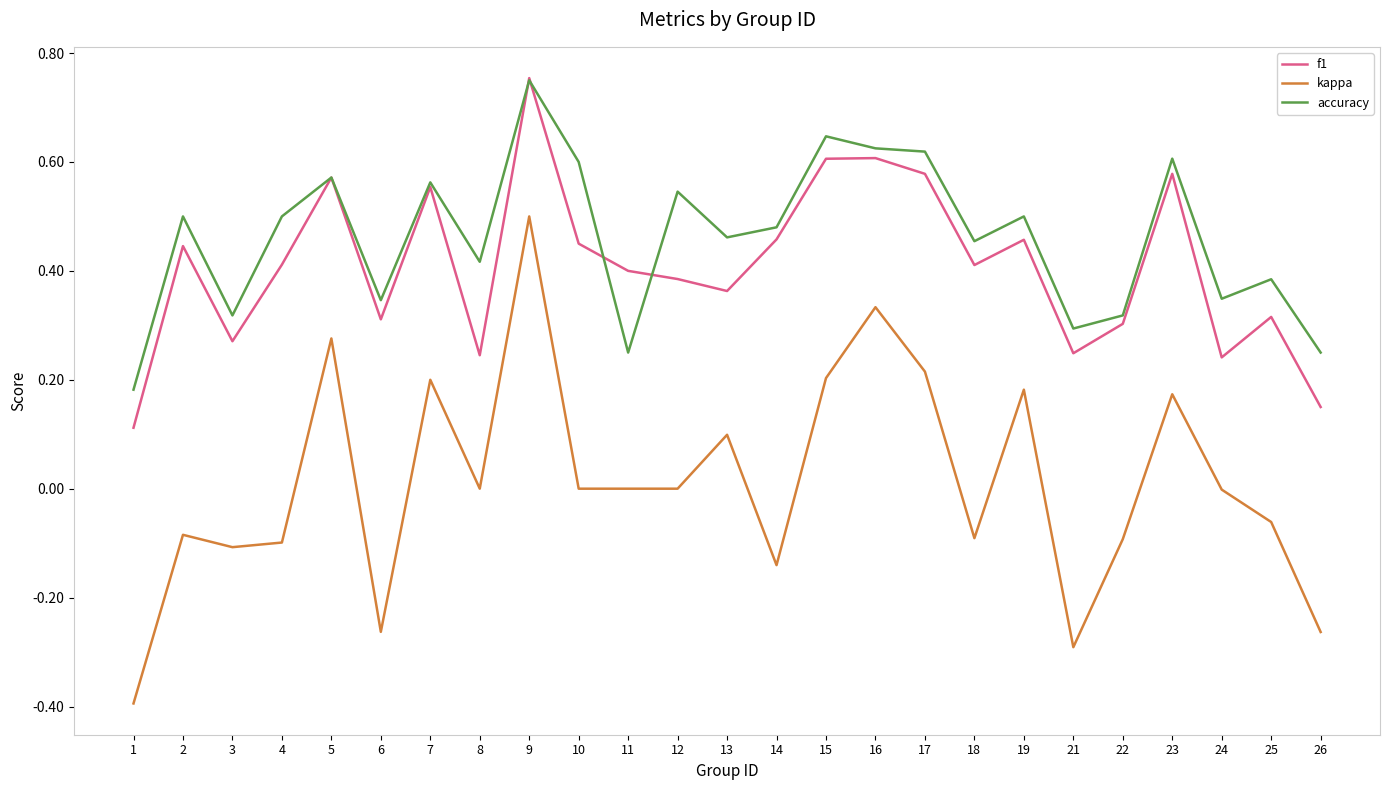

What is the smallest value displayed?

-0.4